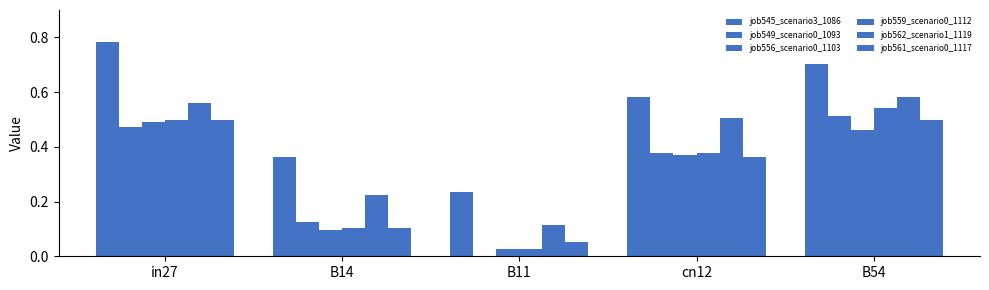

Are the bars horizontal?

No